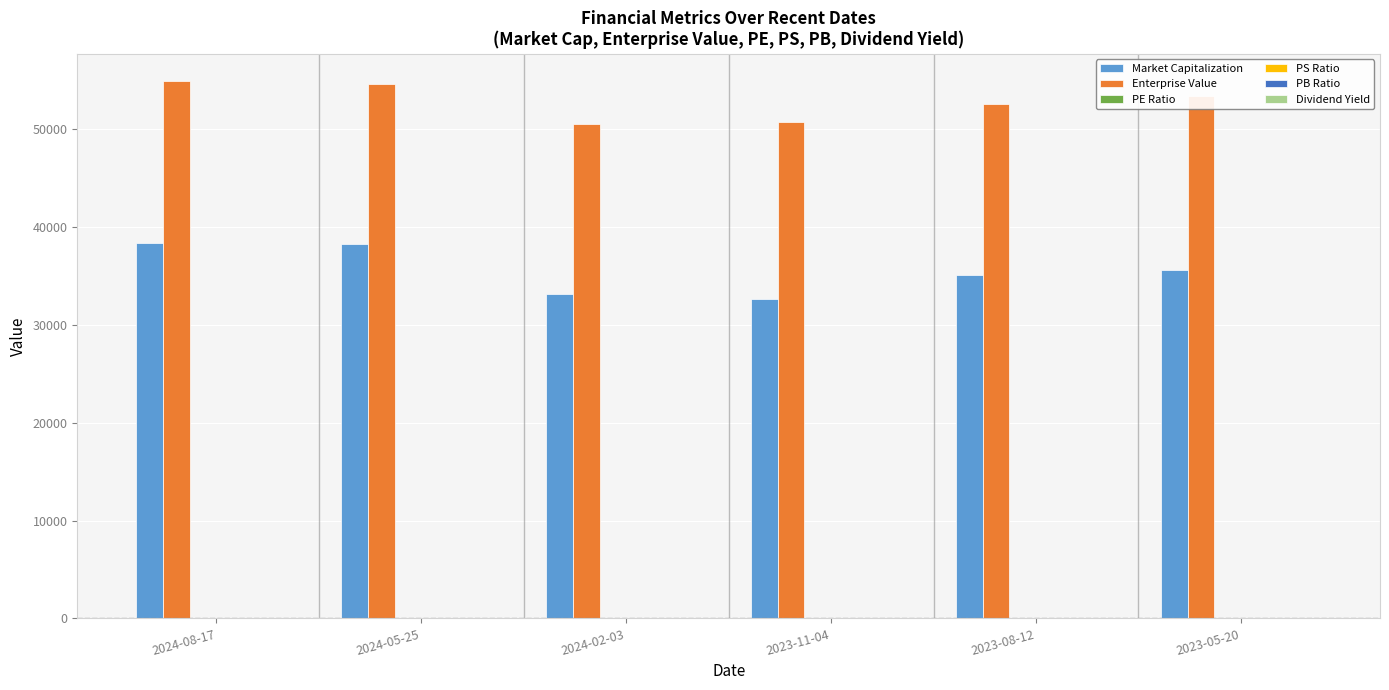

Which series has the largest total across all categories?

Enterprise Value